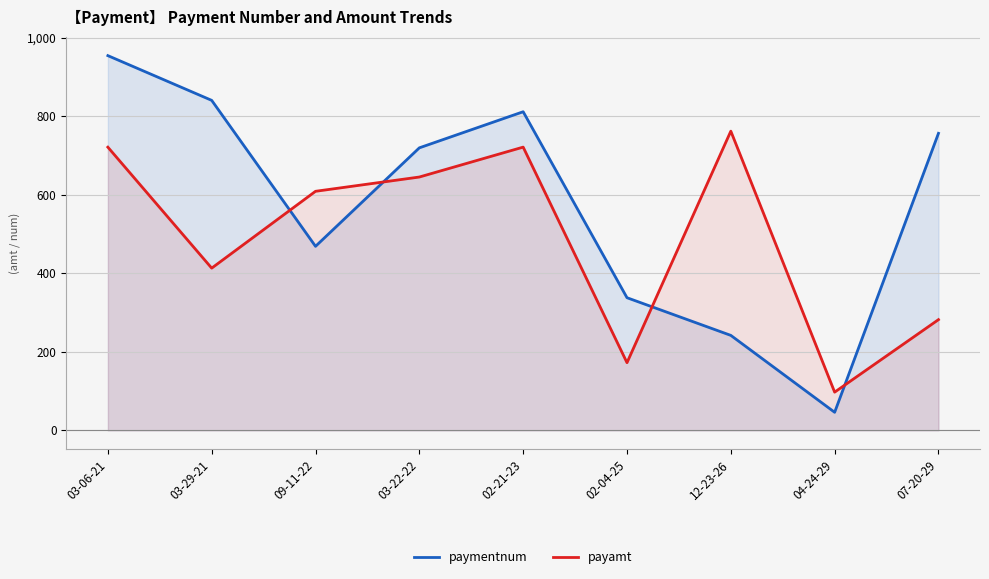

Is the value of payamt at 02-21-23 greater than the value of paymentnum at 02-04-25?

Yes